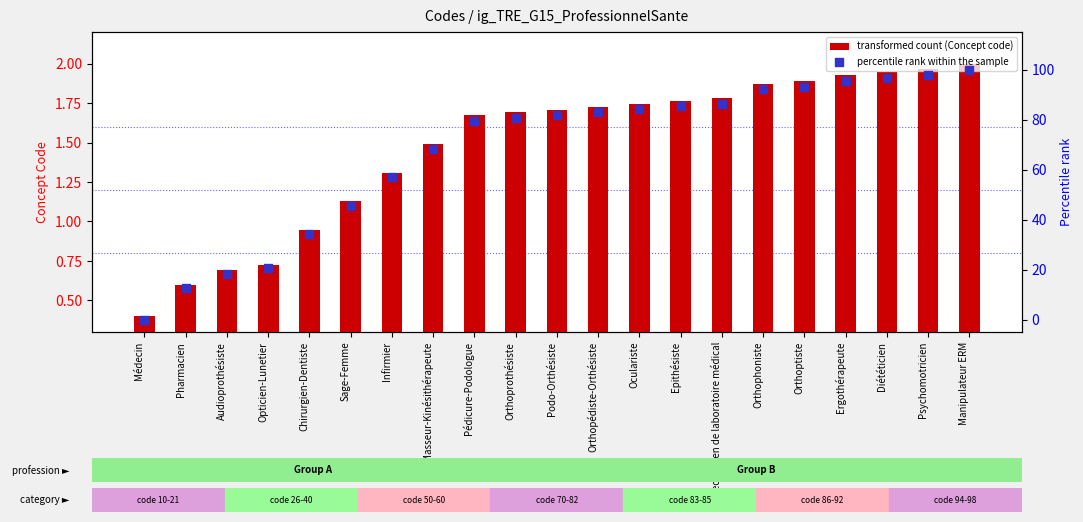

What is the total value across all series at Epithésiste?

87.0